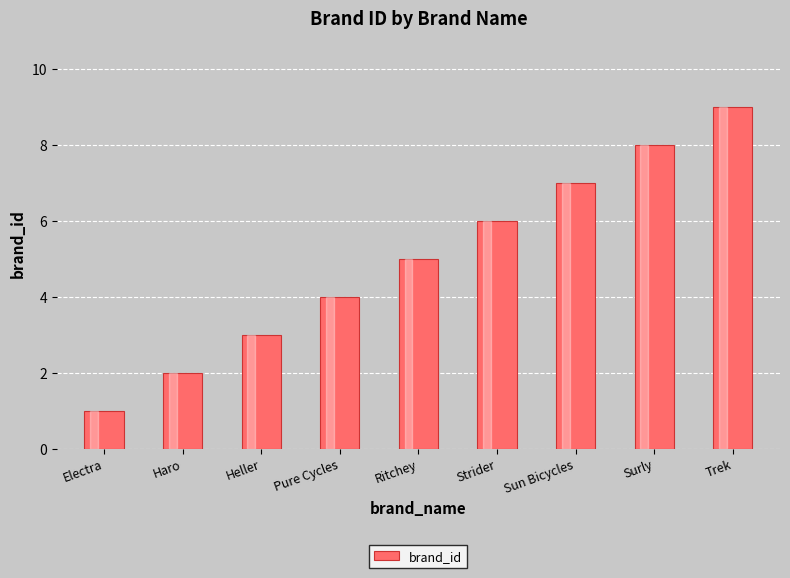

What is the label of the 3rd bar from the right?

Sun Bicycles